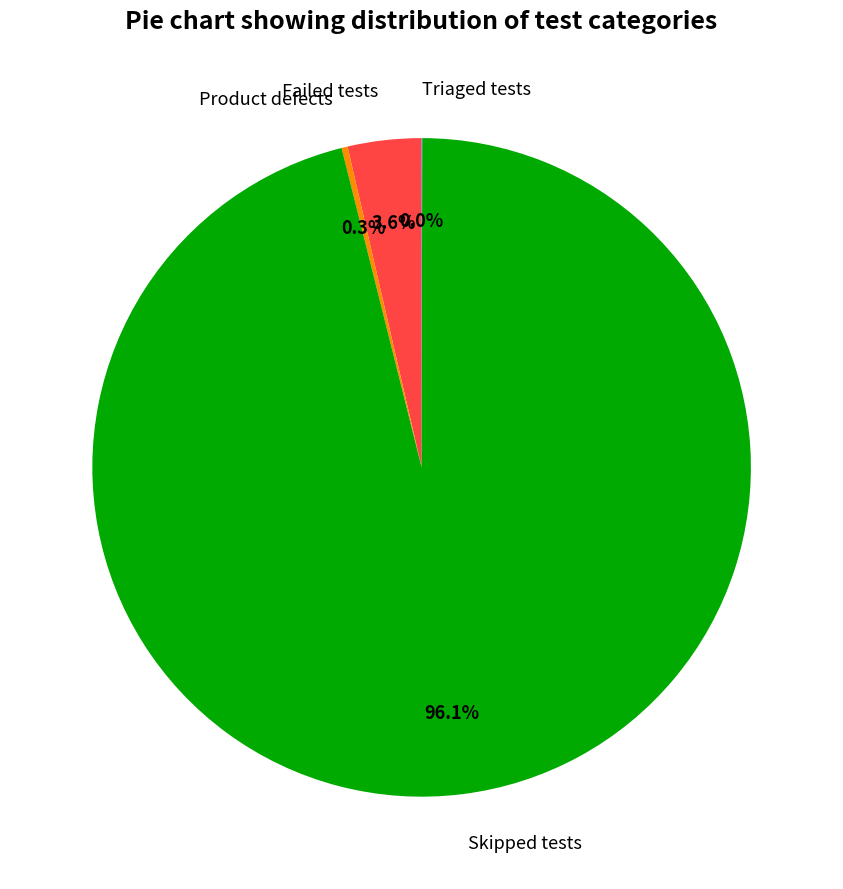

Does Failed tests represent more than half of the total?

No